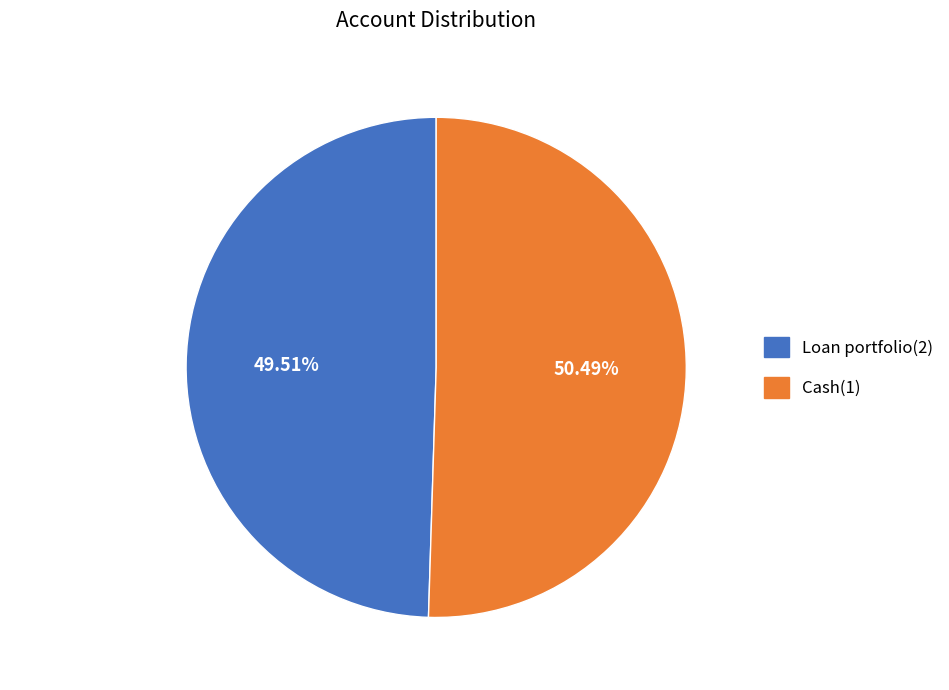

How many slices are in this pie chart?

2